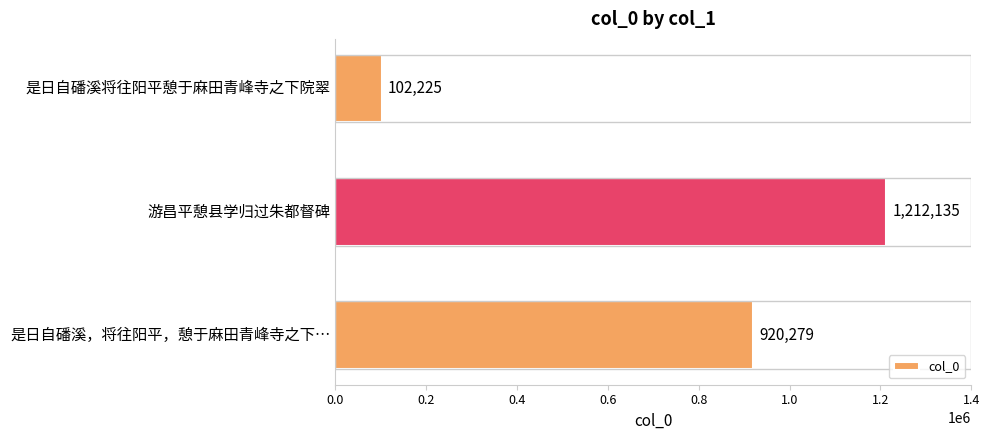

Reading bottom to top, extract all data points from this chart.

920279	1212135	102225